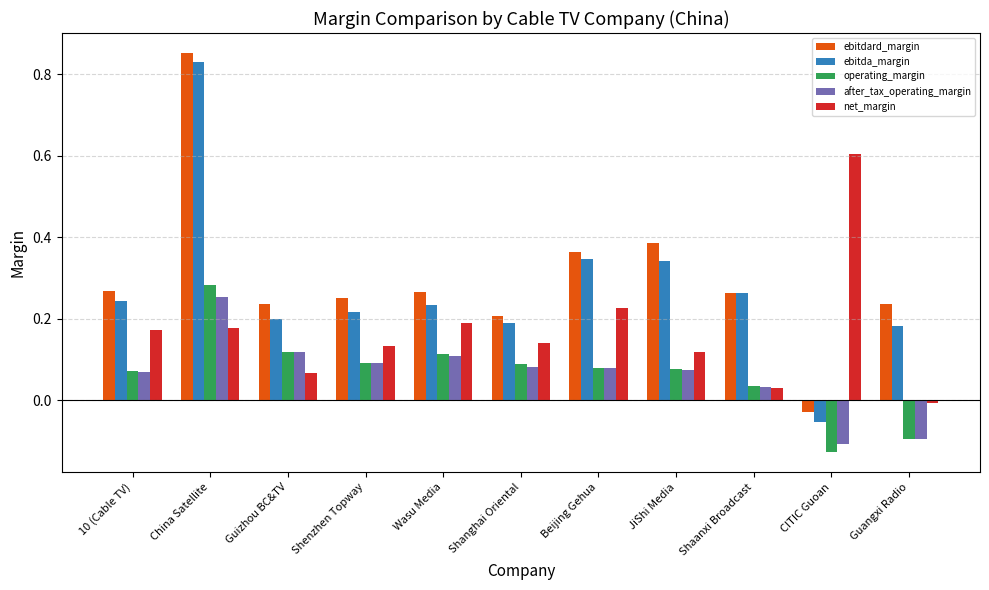

At which label does operating_margin first exceed 0?

10 (Cable TV)